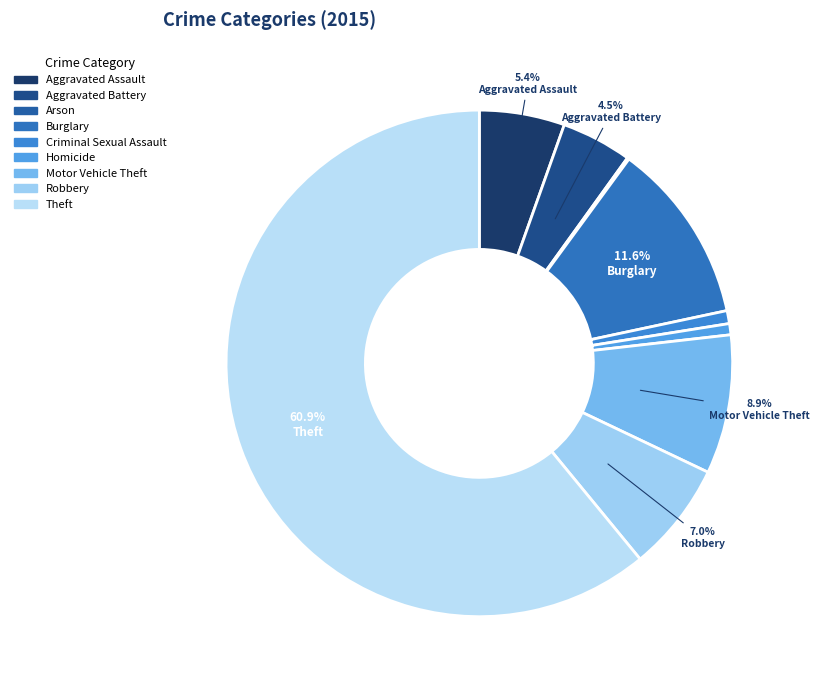

To the nearest percent, what is the average slice percentage?

11%